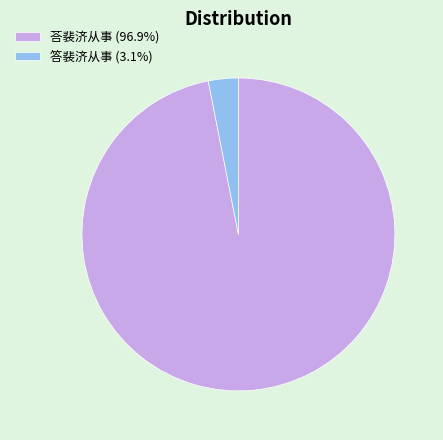

Combined, do 荅裴济从事 (96.9%) and 答裴济从事 (3.1%) account for over 50%?

Yes